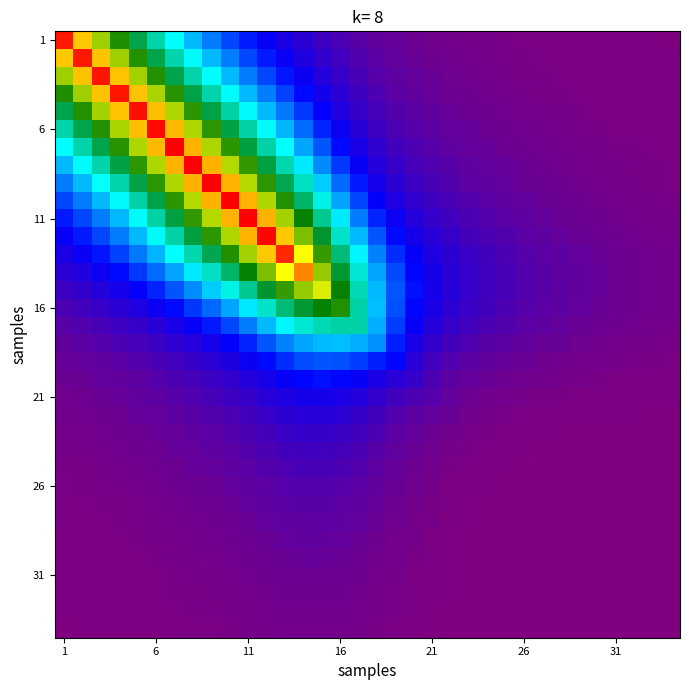

Count the number of categories in the chart.

34